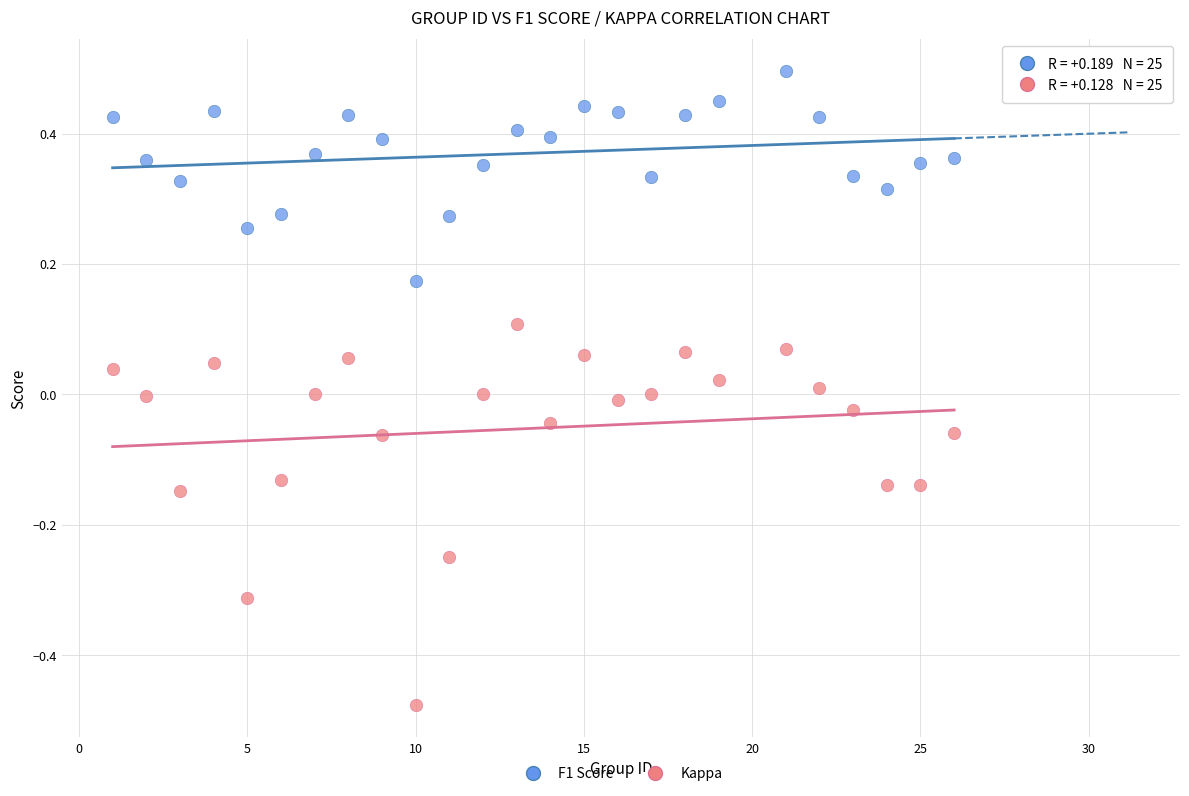

Which series has the widest spread of Y values?

Kappa